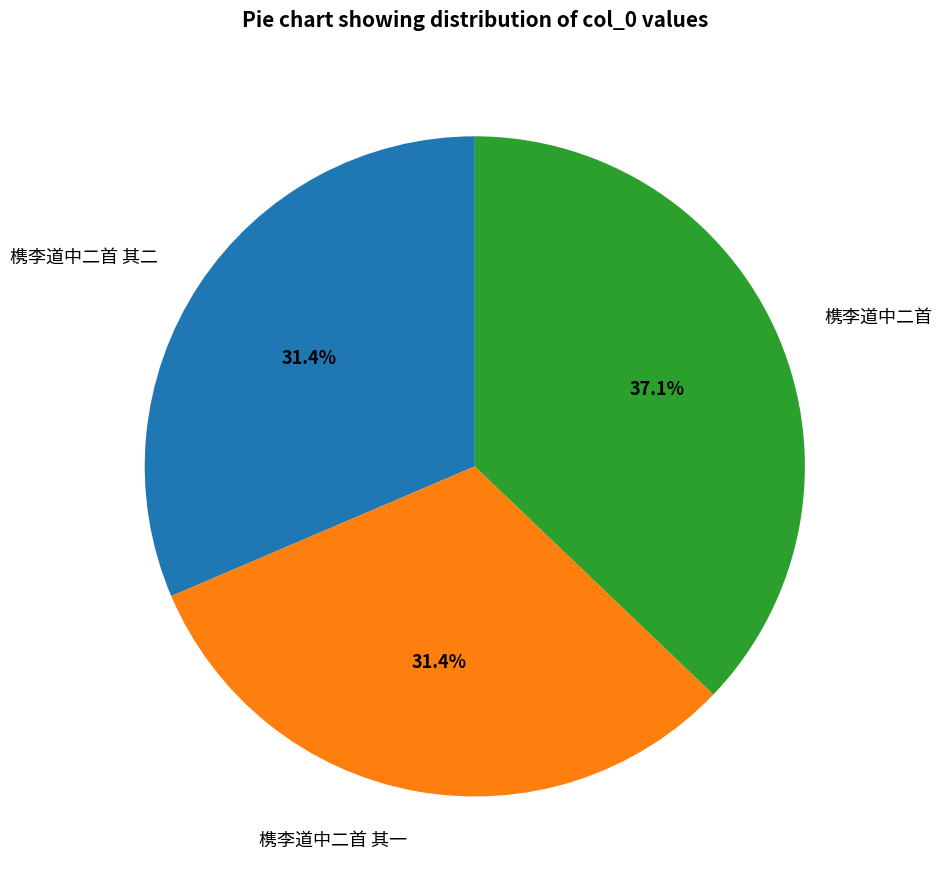

What percentage do 槜李道中二首 其二 and 槜李道中二首 together represent?

68.6%